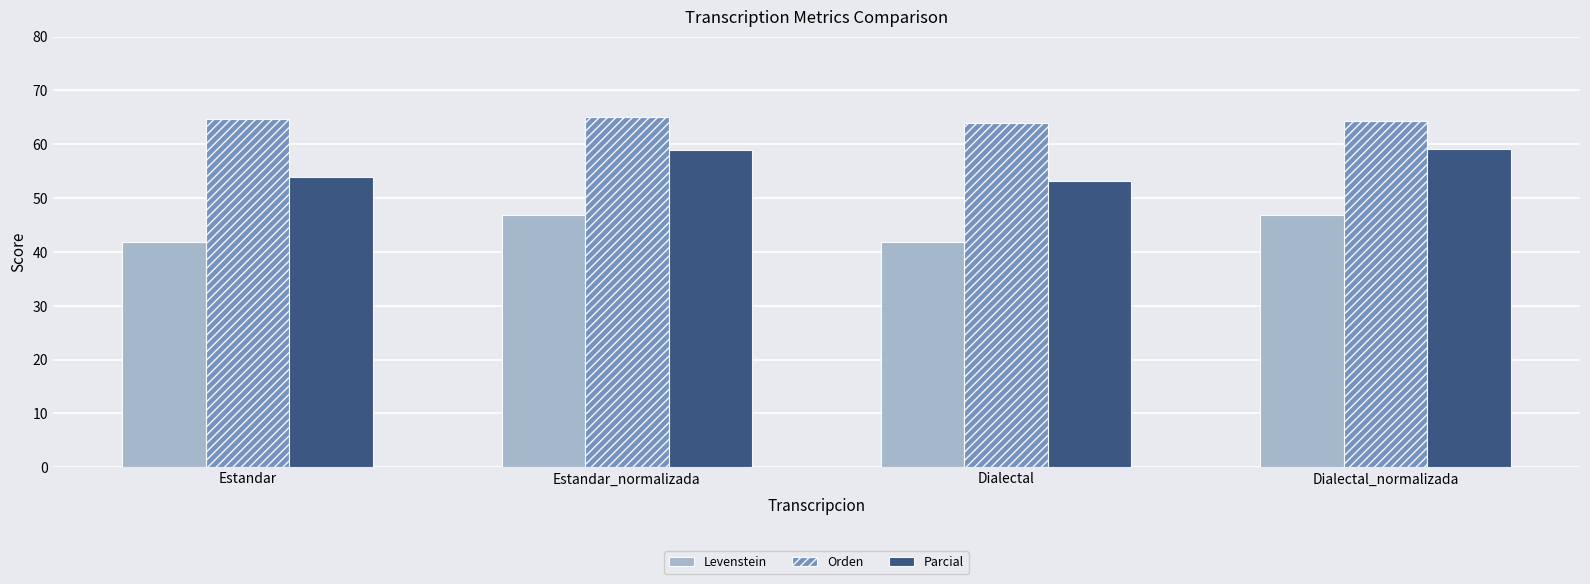

What is the greatest value displayed?

65.0